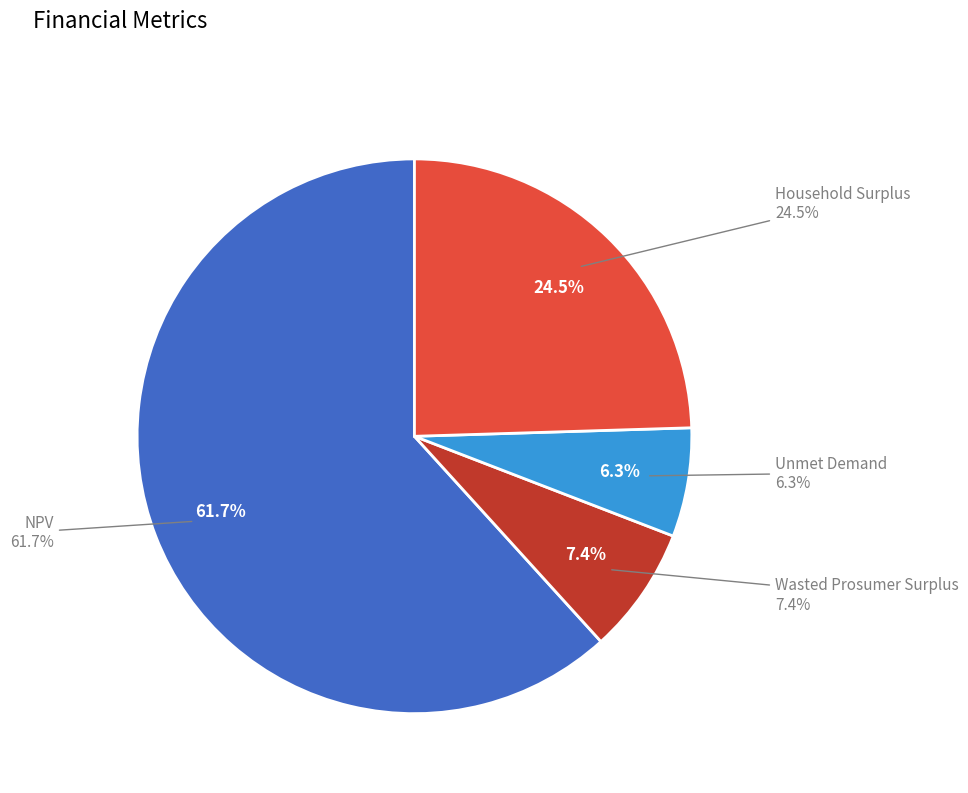

To the nearest percent, what is the difference between the largest and smallest slice percentages?

55%